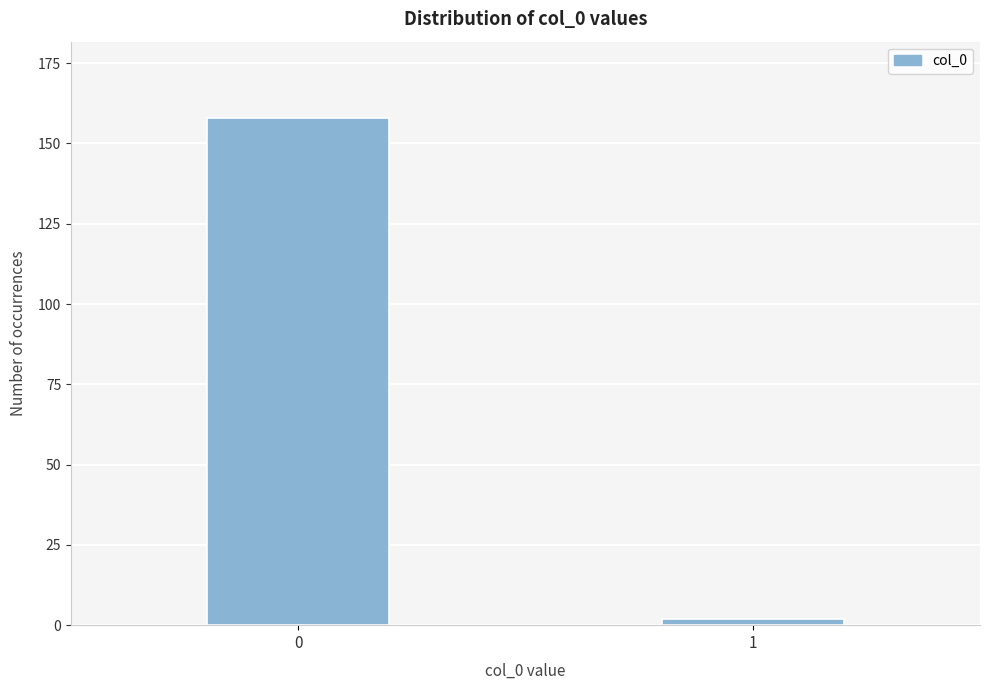

Reading right to left, transcribe all the data shown in this chart.

2	158